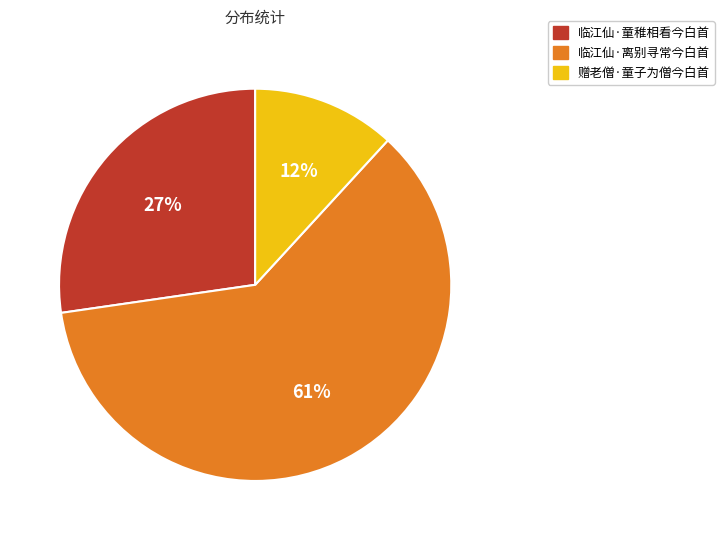

How many segments does this pie chart have?

3